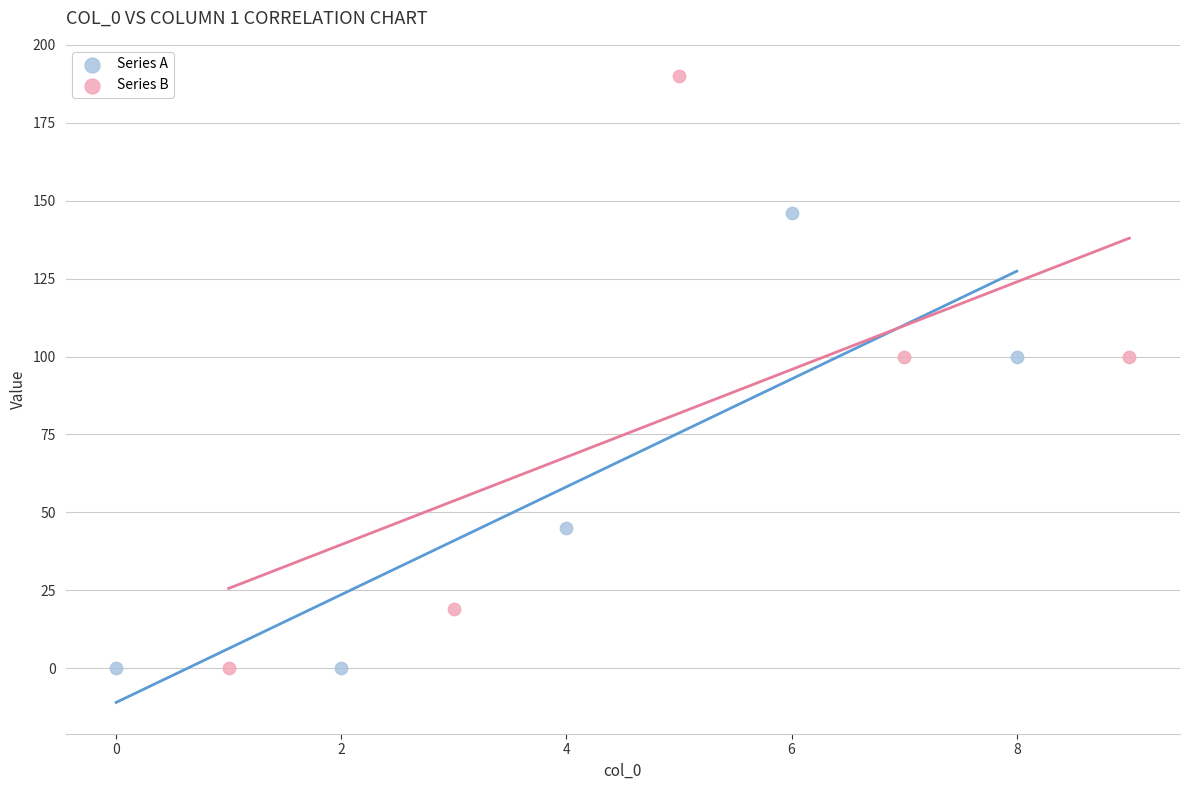

Which series has the largest Y range (max minus min)?

Series B